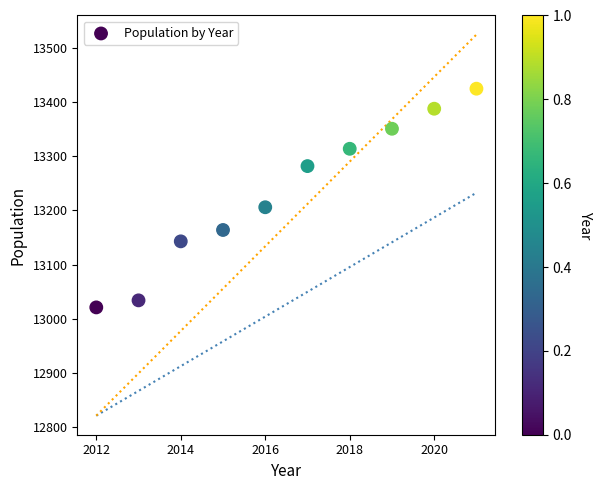

What is the average Y value?

13233